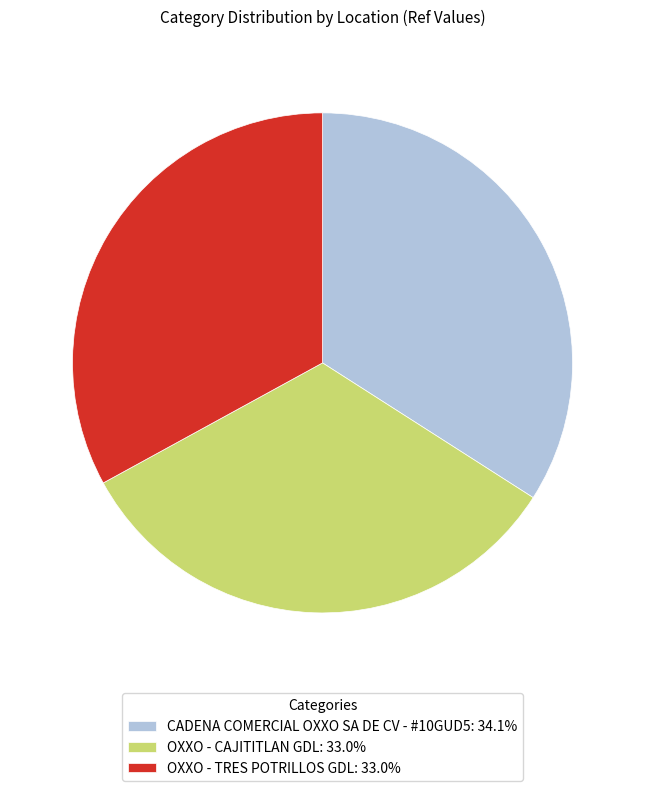

Count the number of slices in the pie.

3